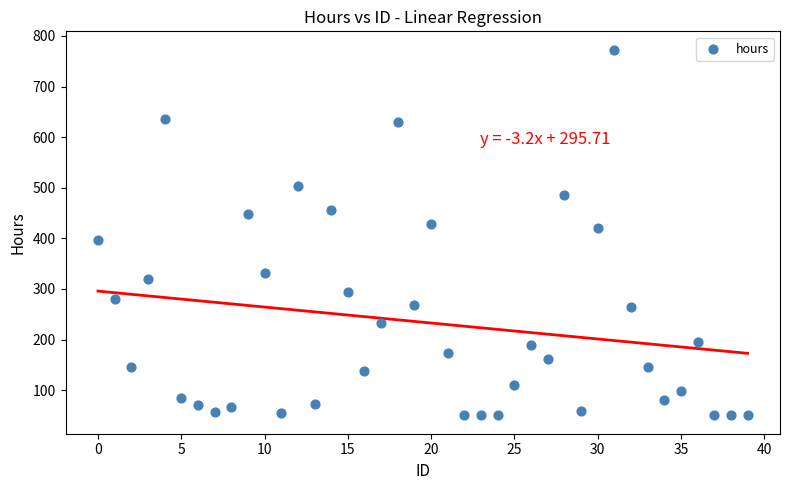

What is the range of Y values (max minus min)?

723